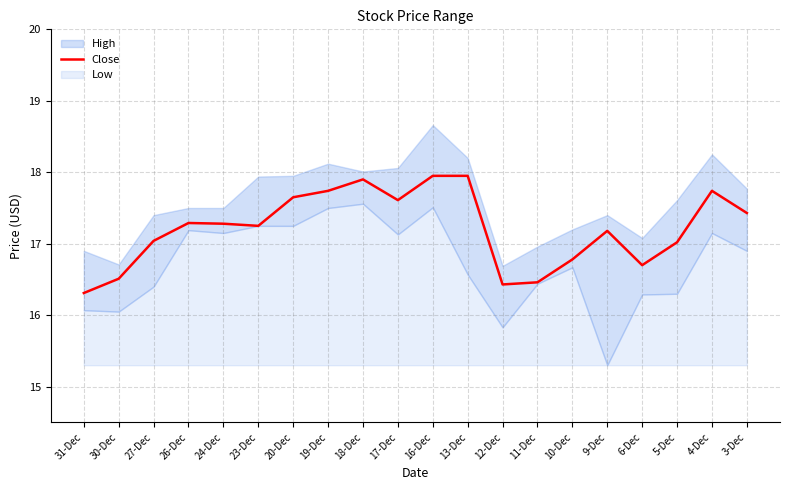

What is the average value?

17.2